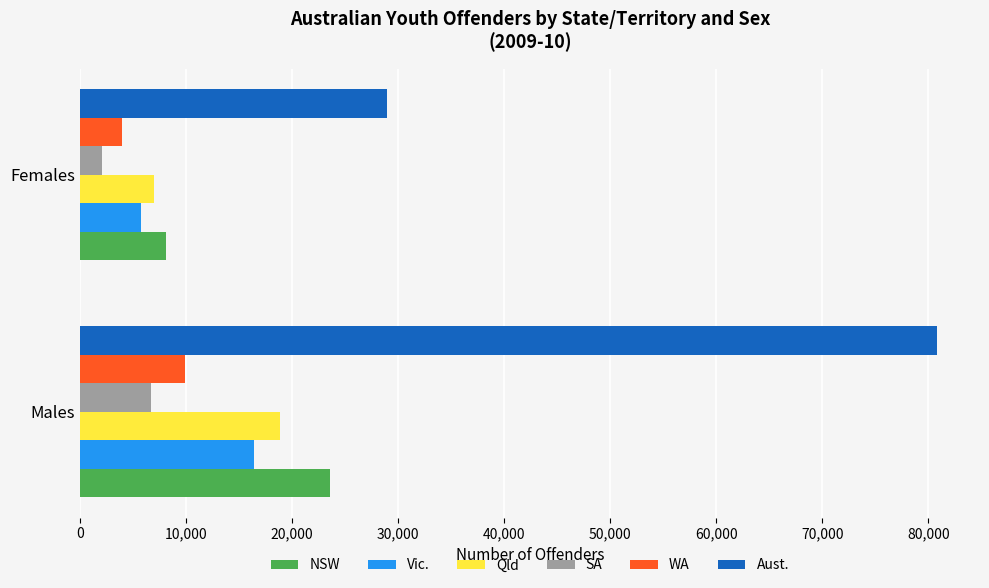

Which series has the widest spread of values?

Aust.